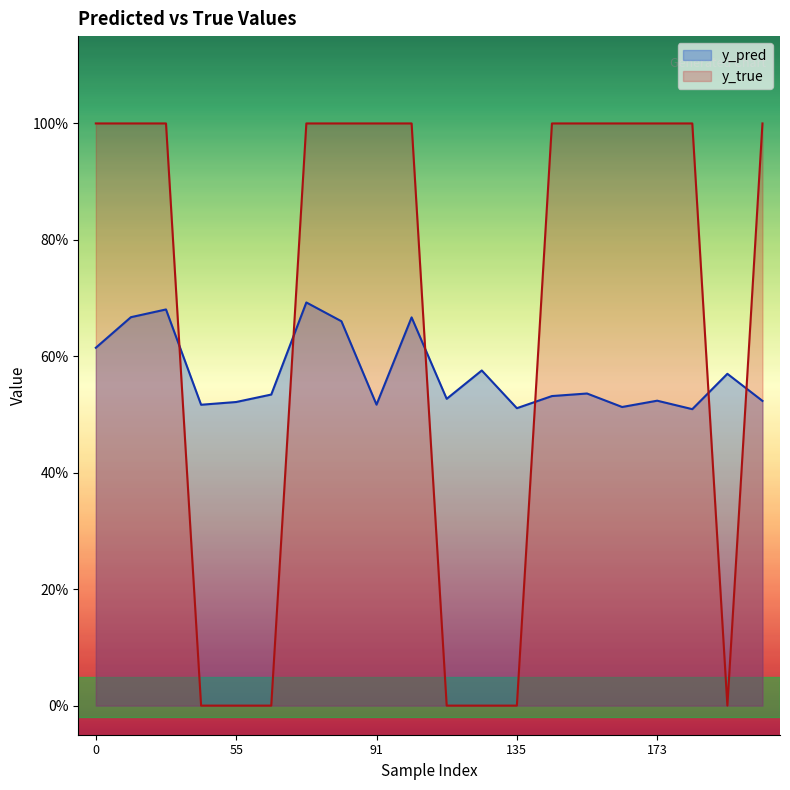

Rank the series by their average value, from highest to lowest.

y_true, y_pred